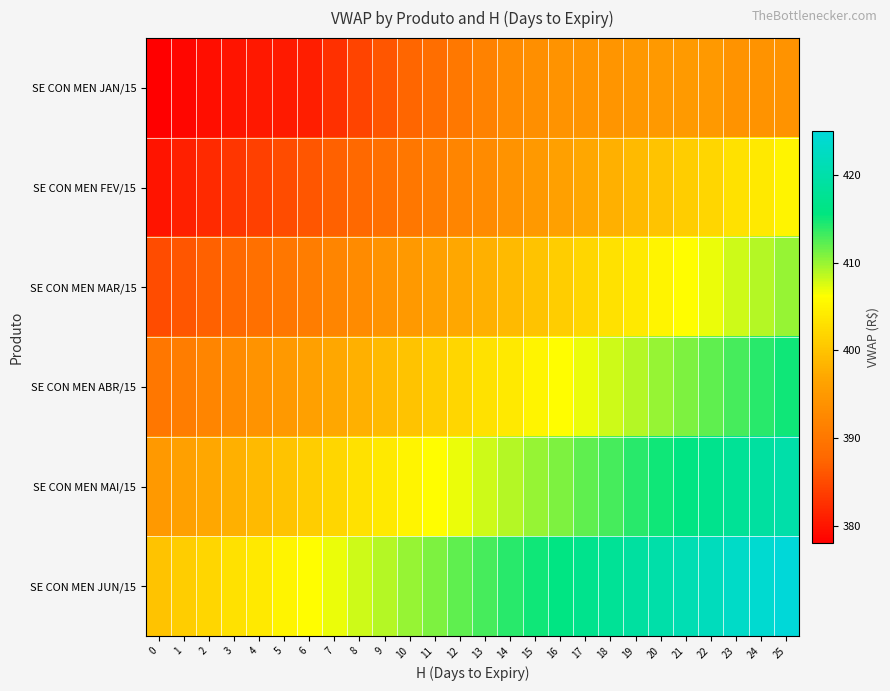

Rank the series at 21 from lowest to highest value.

SE CON MEN JAN/15, SE CON MEN FEV/15, SE CON MEN MAR/15, SE CON MEN ABR/15, SE CON MEN MAI/15, SE CON MEN JUN/15